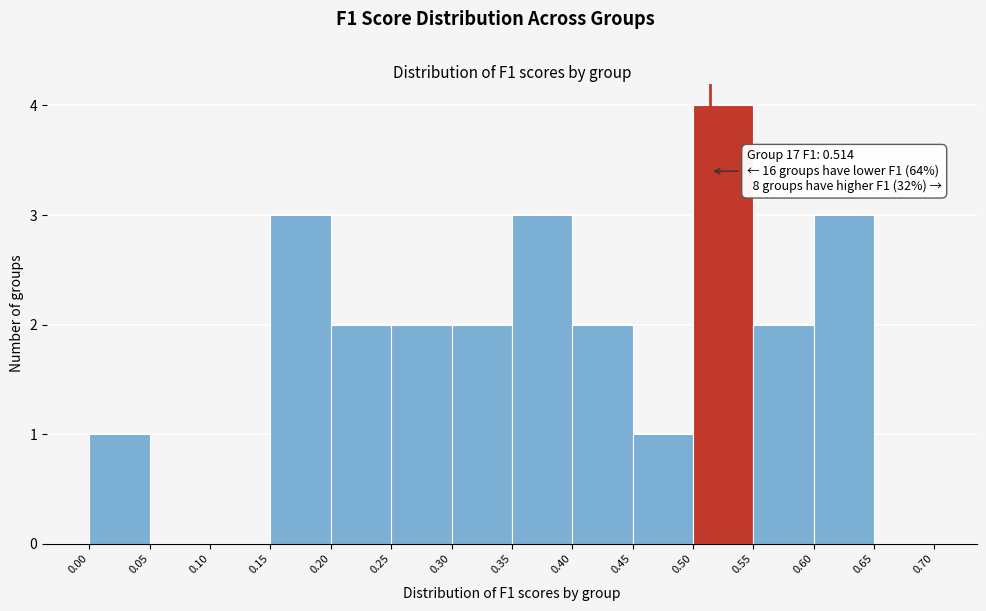

Which range on the x-axis has the tallest bar?

0.50 to 0.55